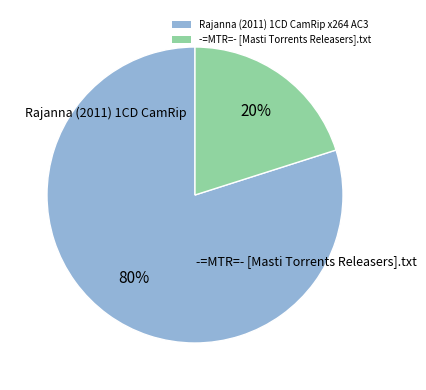

To the nearest percent, what percentage of the pie is Rajanna (2011) 1CD CamRip x264 AC3?

80%